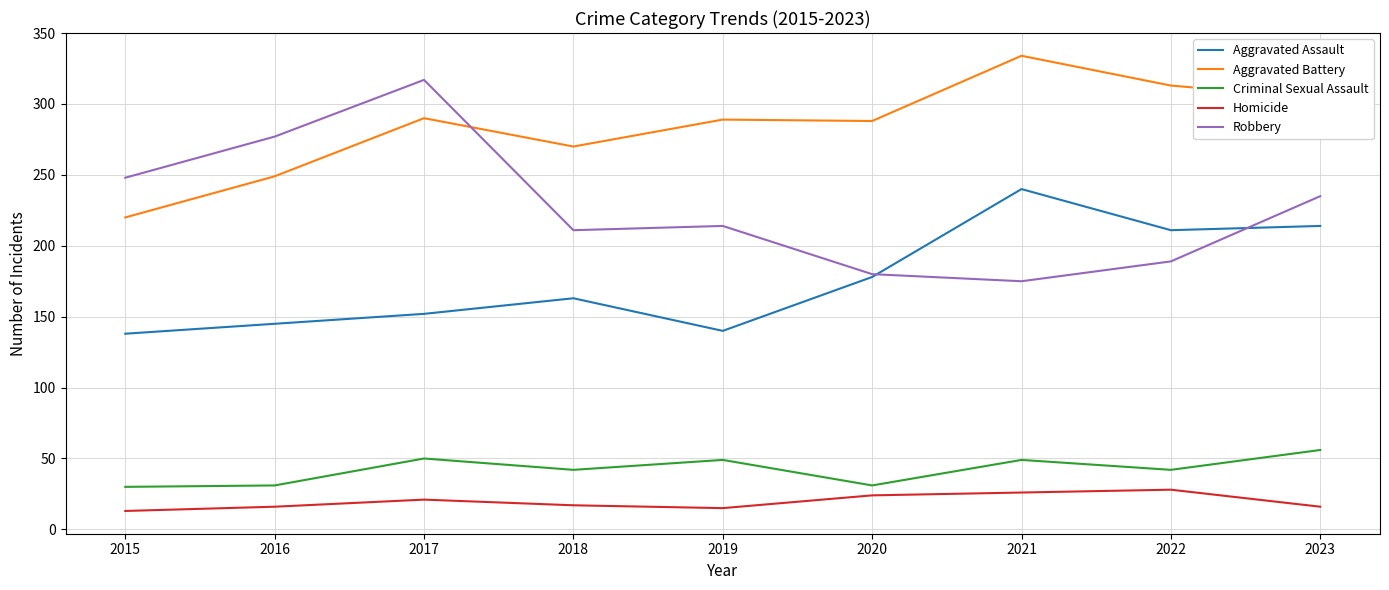

What is the total value across all series at 2020?

701